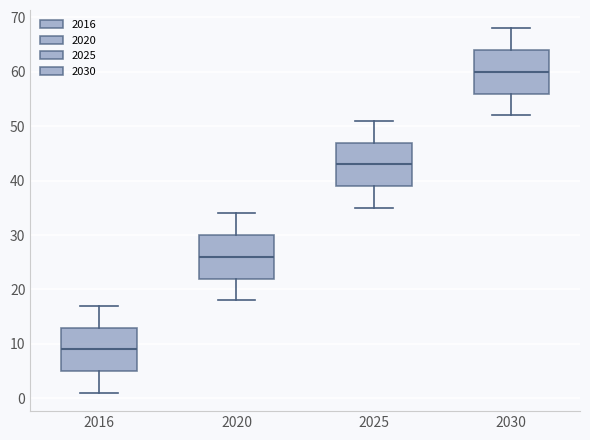

Reading left to right, transcribe this box plot: for each box, give where its median line is, the range the box spans, and where its two whiskers end, as read against the y-axis. The values are not printed on the chart, so give them approximately, as read against the axis.

2016: median 9, box 5 to 13, whiskers 1 to 17
2020: median 26, box 22 to 30, whiskers 18 to 34
2025: median 43, box 39 to 47, whiskers 35 to 51
2030: median 60, box 56 to 64, whiskers 52 to 68